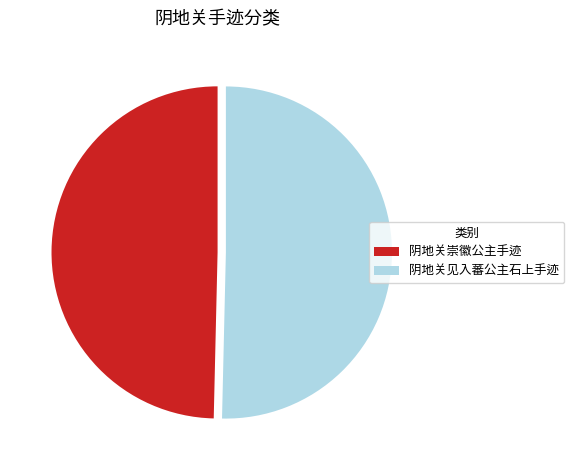

Which category has the biggest portion of the pie?

阴地关见入蕃公主石上手迹